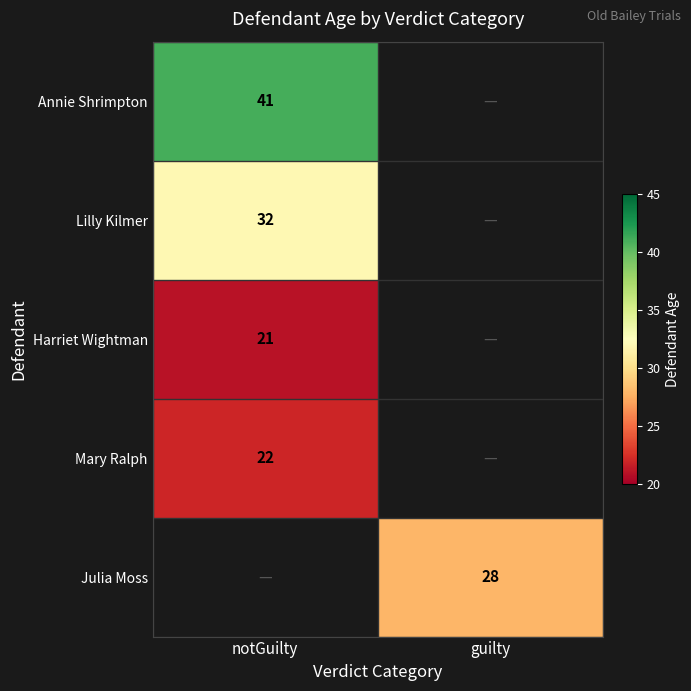

The Annie Shrimpton series shows 41 at notGuilty. True or false?

True